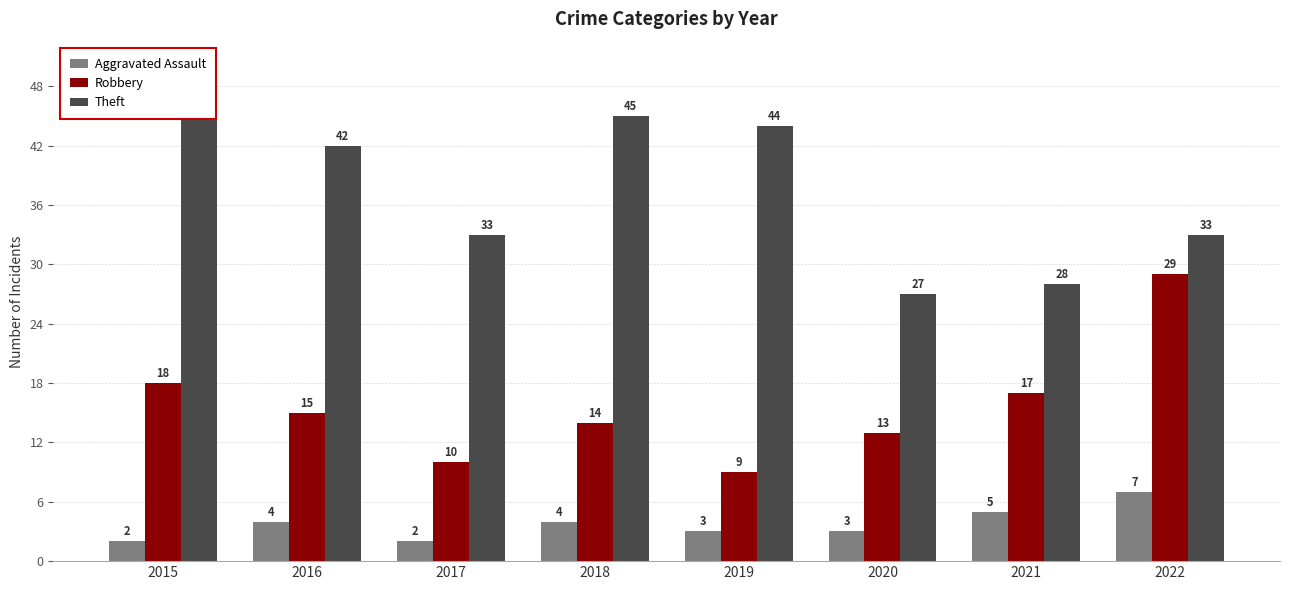

How many values in the Robbery series are below 15?

4